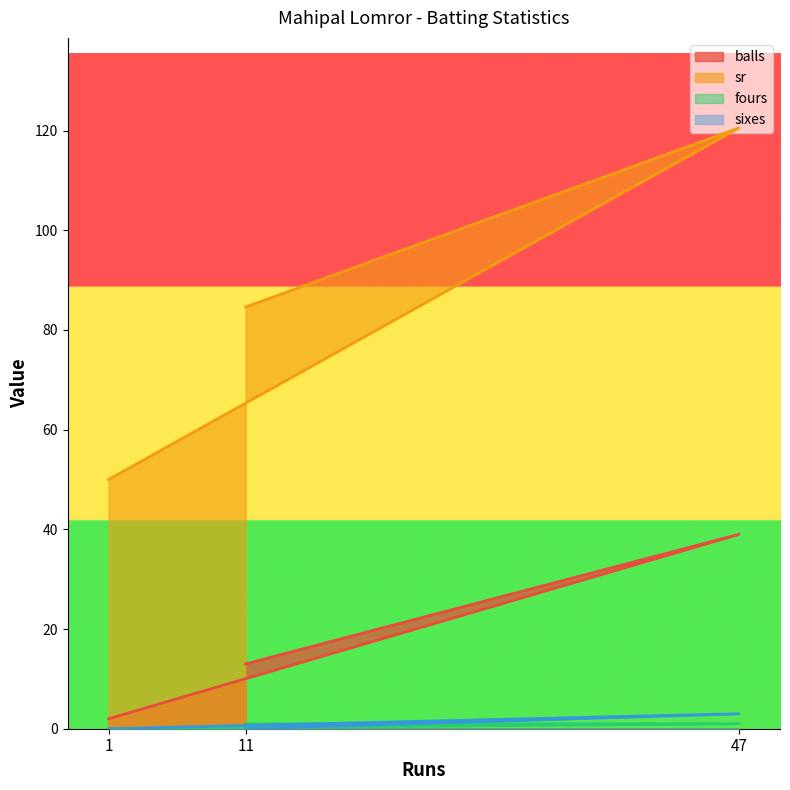

At which label does sixes reach its peak?

47